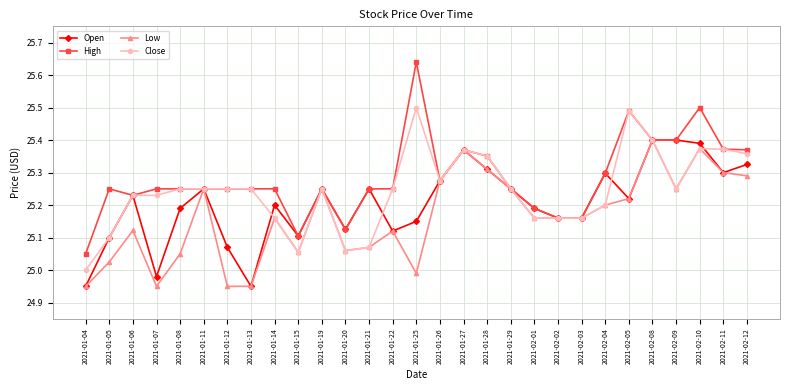

The value of Close at 2021-02-05 is 42.7. True or false?

False